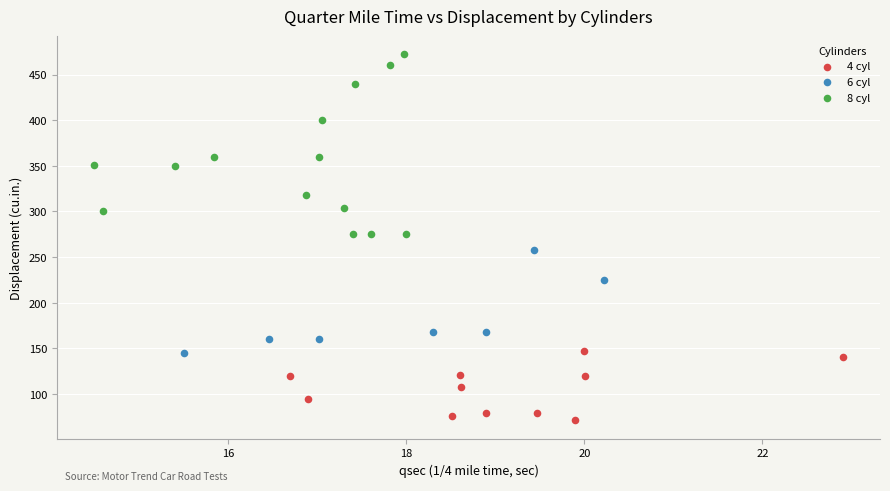

Which series reaches the maximum Y coordinate?

8 cyl